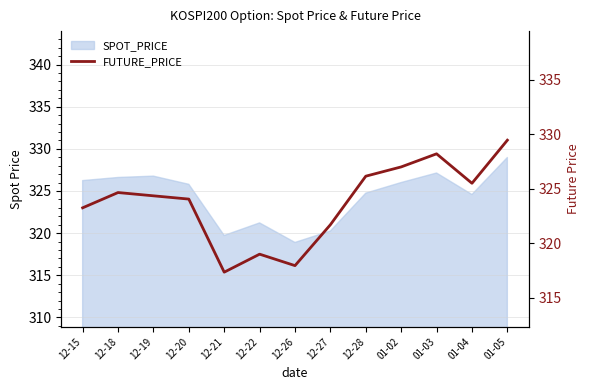

Which has a higher value, 12-22 or 01-05?

01-05